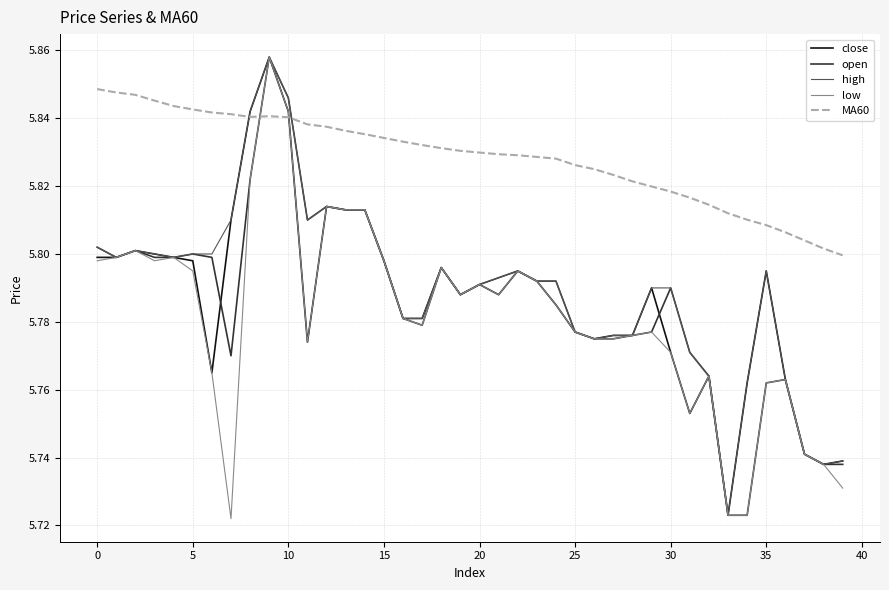

Which series has the largest total across all categories?

MA60